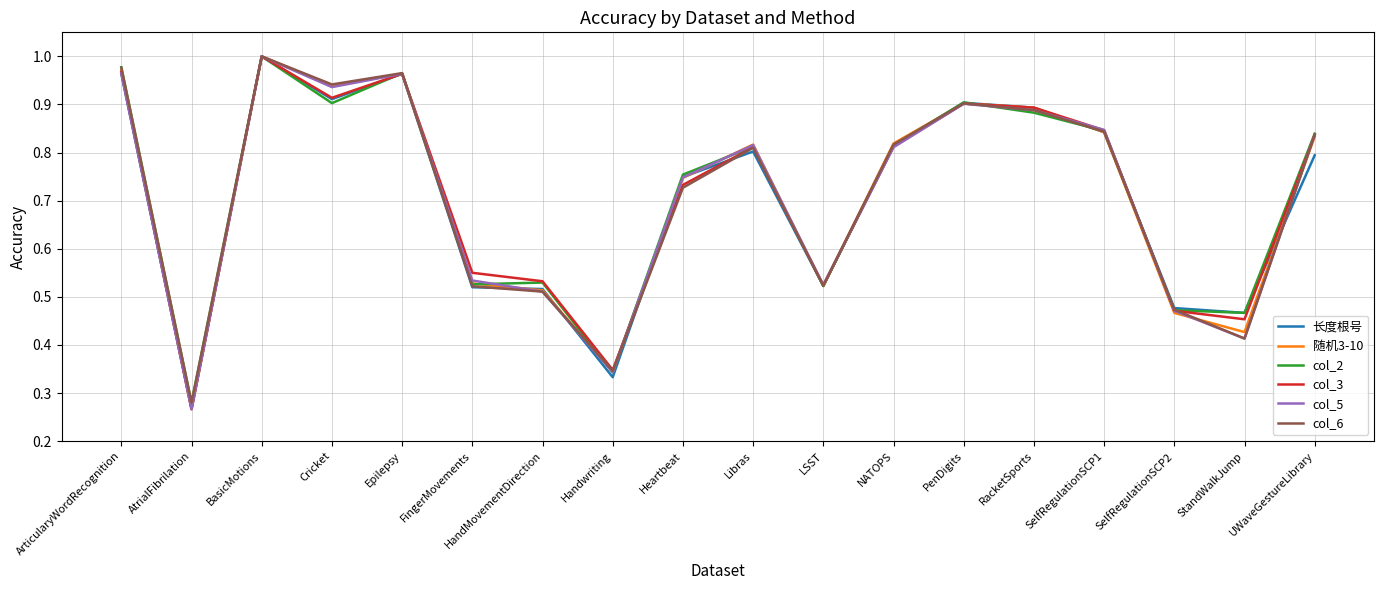

Is the value of col_3 at LSST greater than the value of 随机3-10 at Cricket?

No